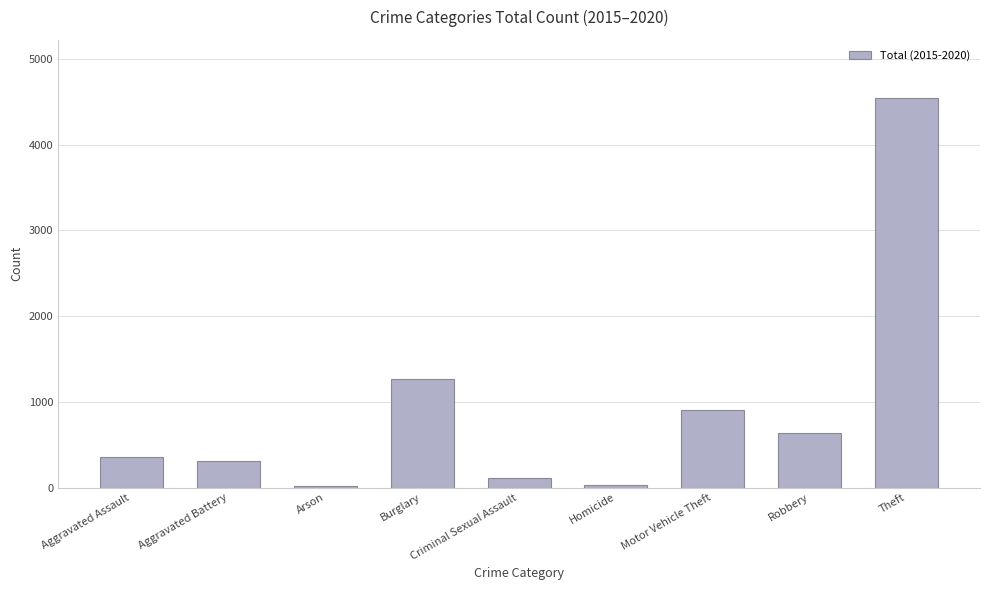

What is the sum of the values at Aggravated Assault and Theft?

4900